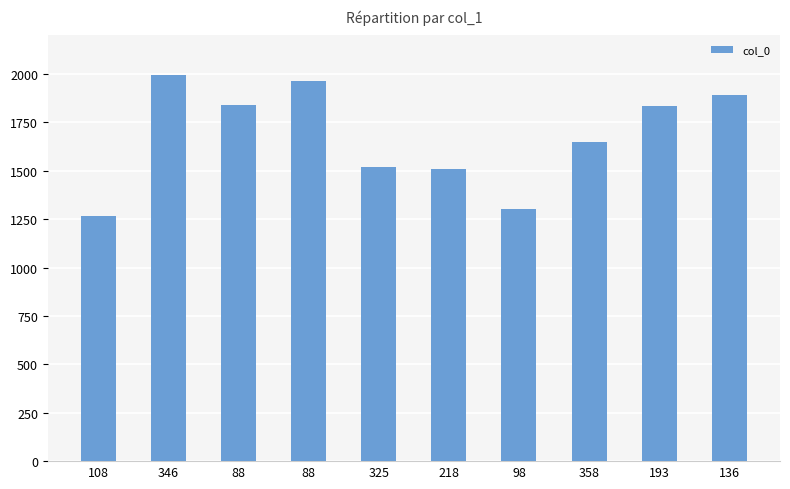

Approximately how many times larger is the value at 193 compared to 108?

1.4